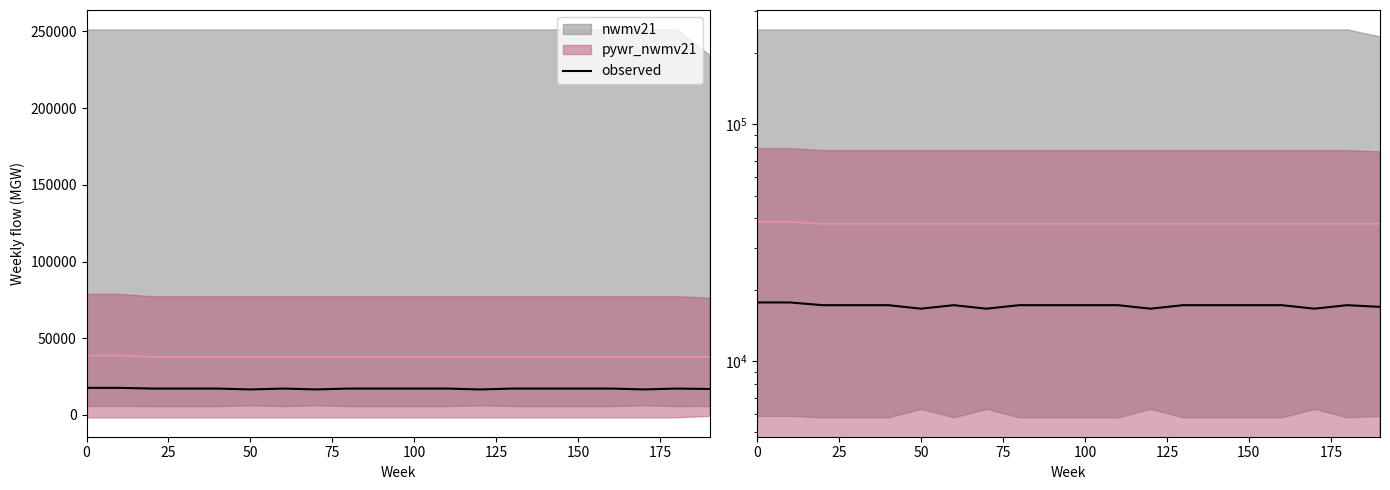

Is it true that the value at 0 is 17679.6?

True